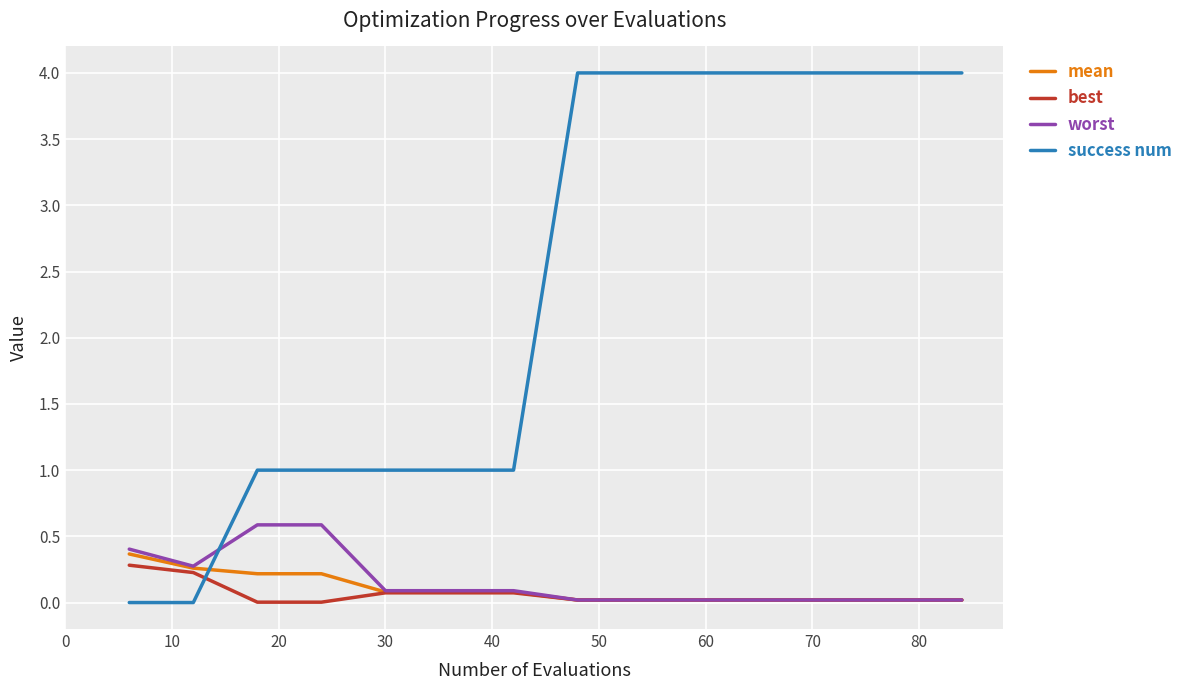

Which series has the largest range (max minus min)?

success num